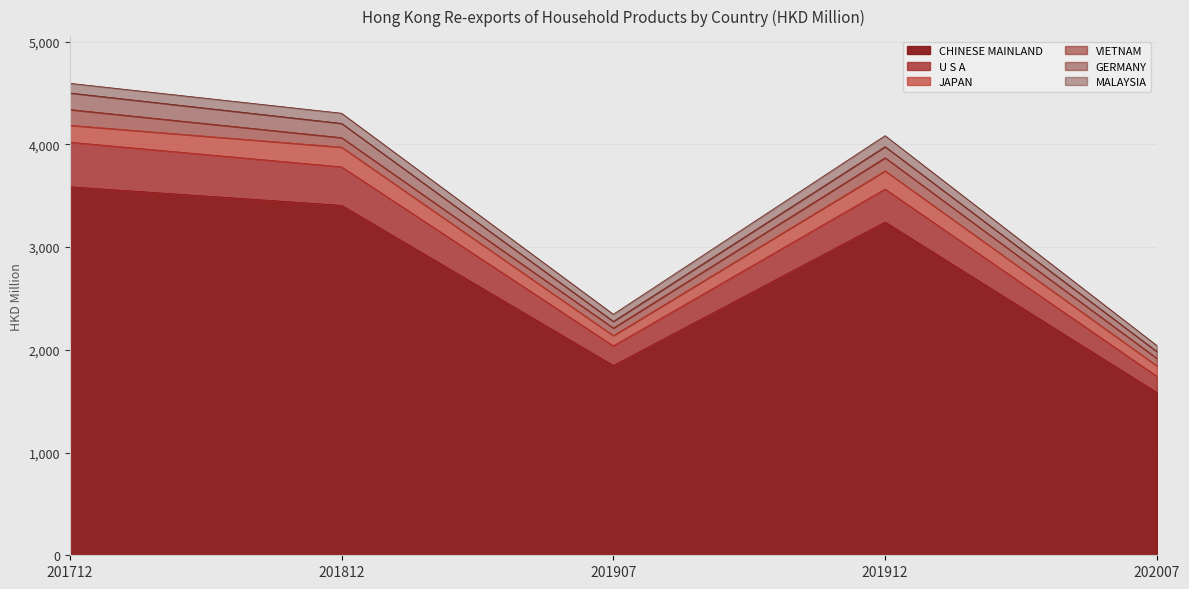

Reading right to left, extract all data points from this chart.

CHINESE MAINLAND: 1584.2	3243.7	1846.9	3405.7	3586.9
U S A: 157.7	320.5	191.0	375.0	433.8
JAPAN: 102.0	177.3	100.1	192.0	164.4
VIETNAM: 73.3	127.7	73.6	92.3	153.0
GERMANY: 65.7	108.0	64.7	138.9	161.7
MALAYSIA: 58.9	107.1	69.4	98.9	94.0